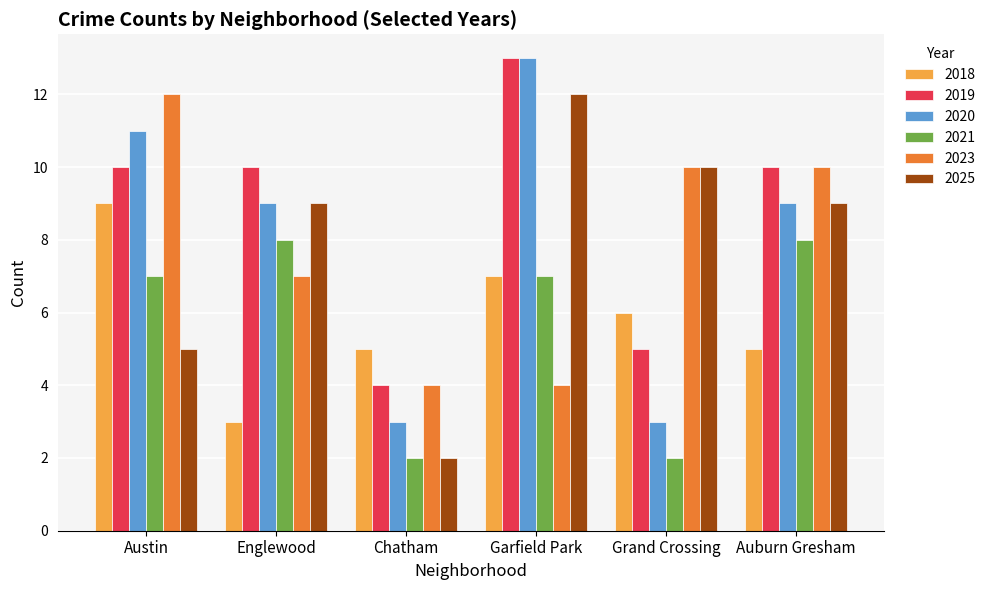

What is the approximate value of 2020 at Austin?

11